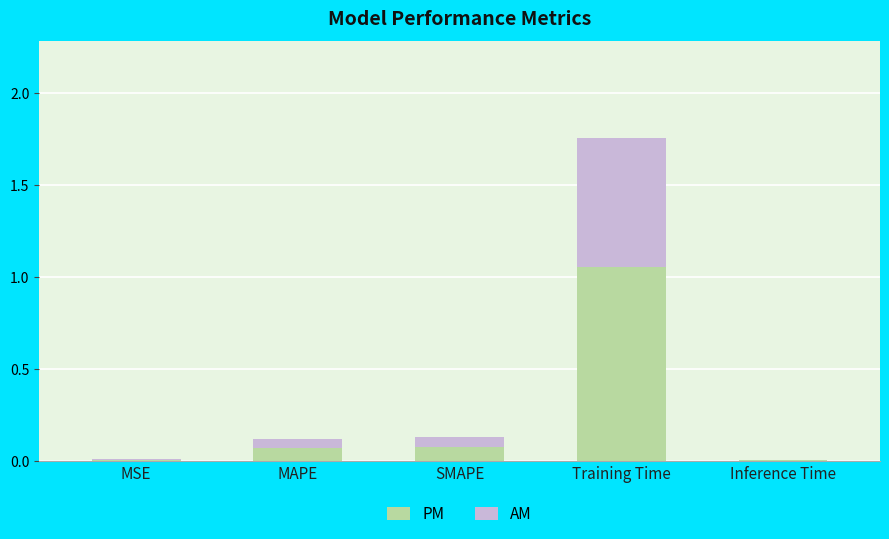

Which category has the highest value in the PM series?

Training Time